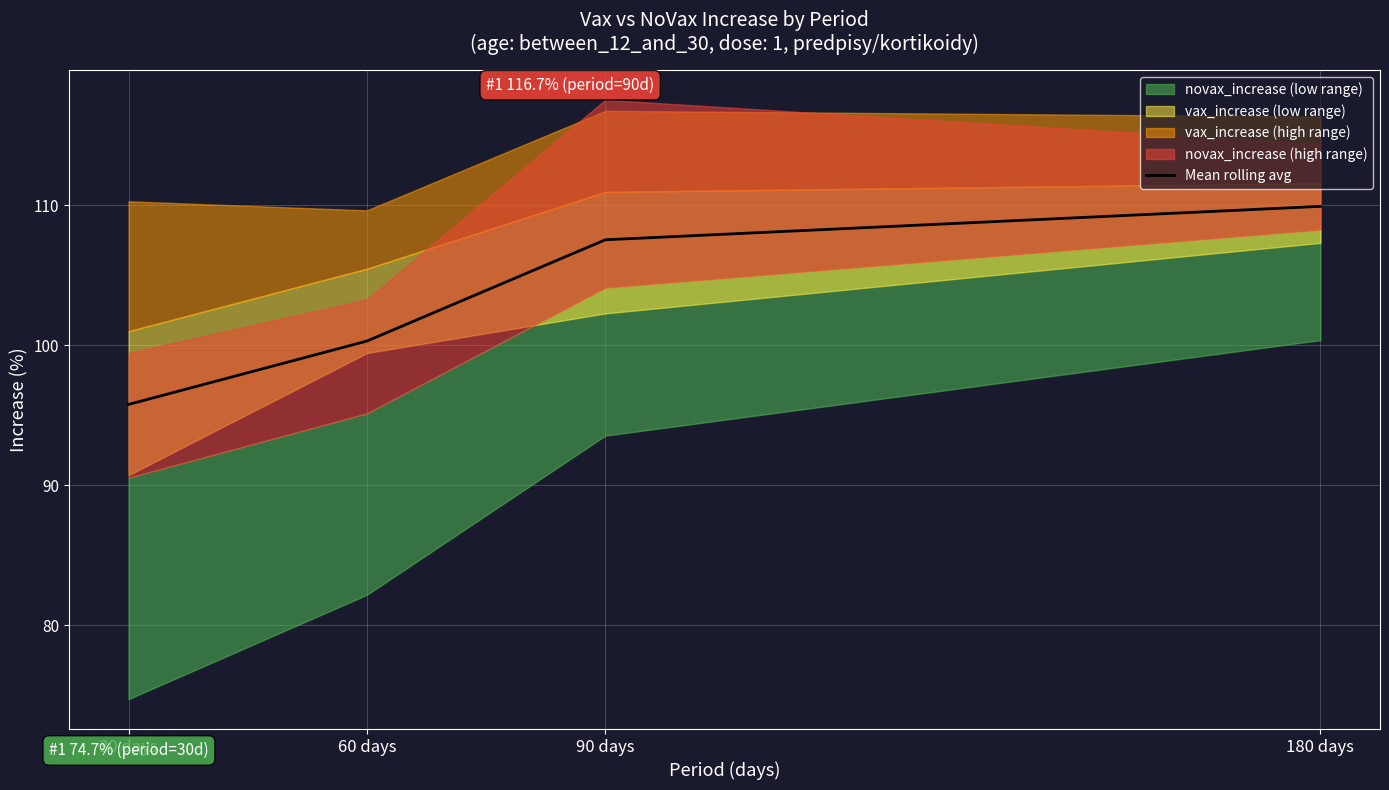

True or false: there are more than 1 points higher than both neighbors.

False